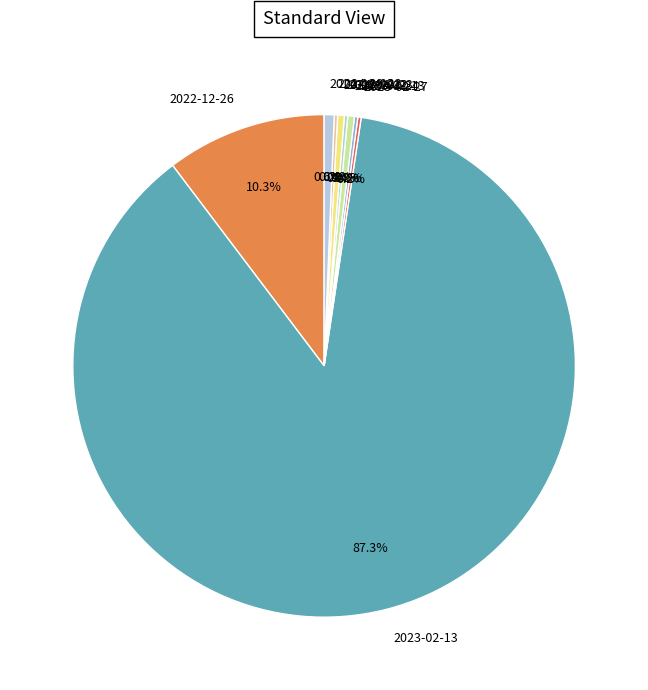

Is it true that 2023-04-24 is 0% of the pie?

True